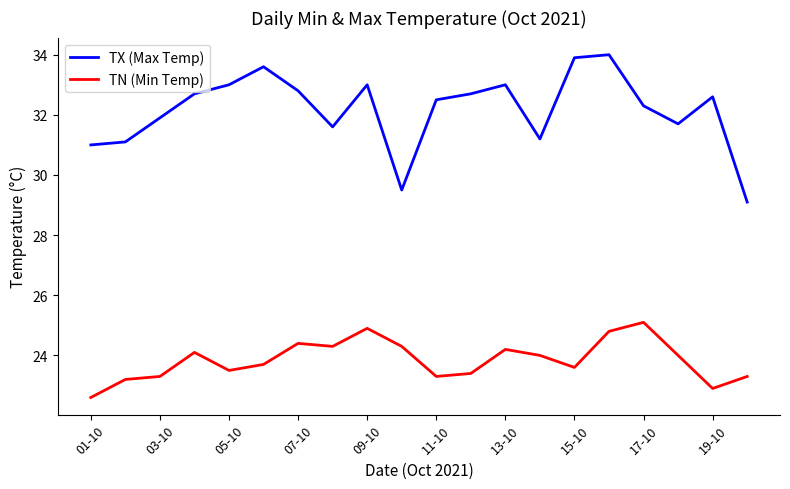

Which series has the widest spread of values?

TX (Max Temp)